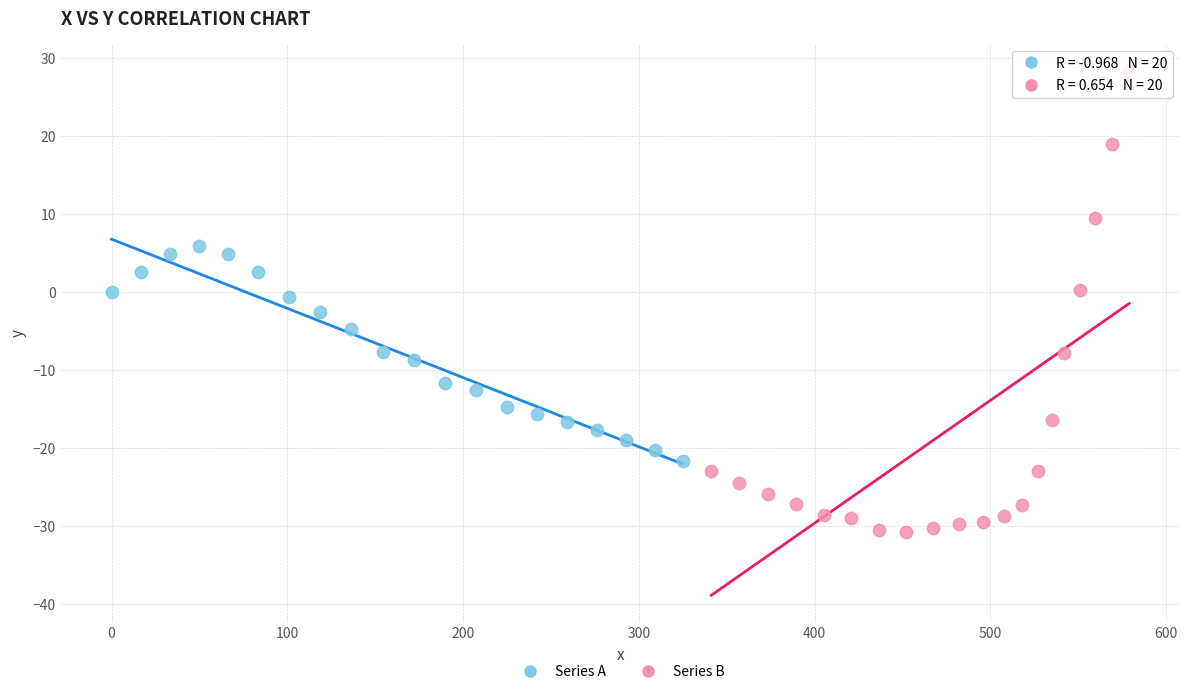

What are all the series names shown in the legend?

Series A, Series B